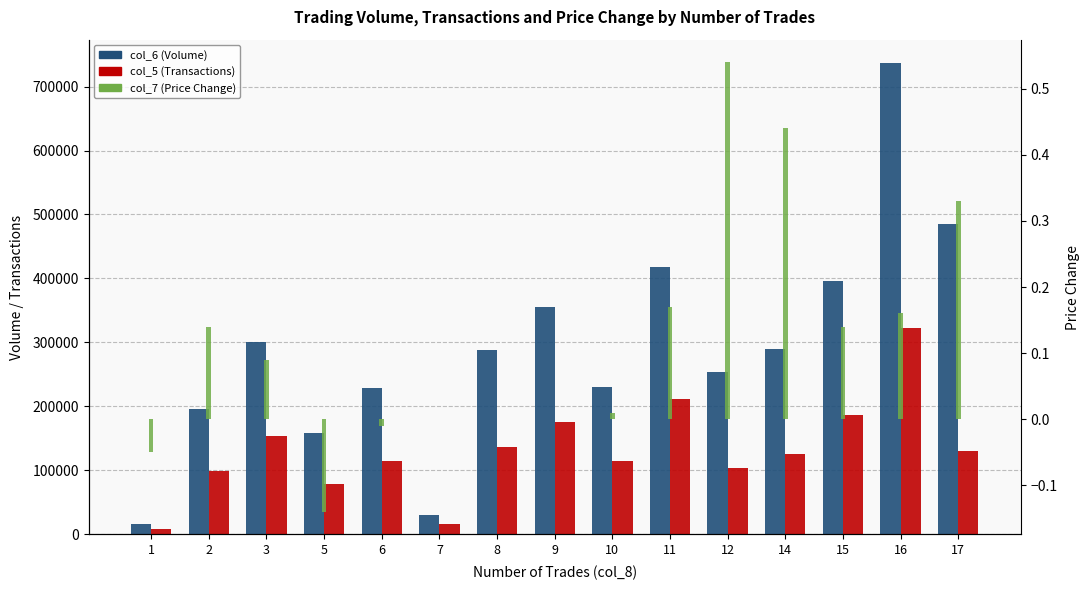

Are the bars horizontal?

No